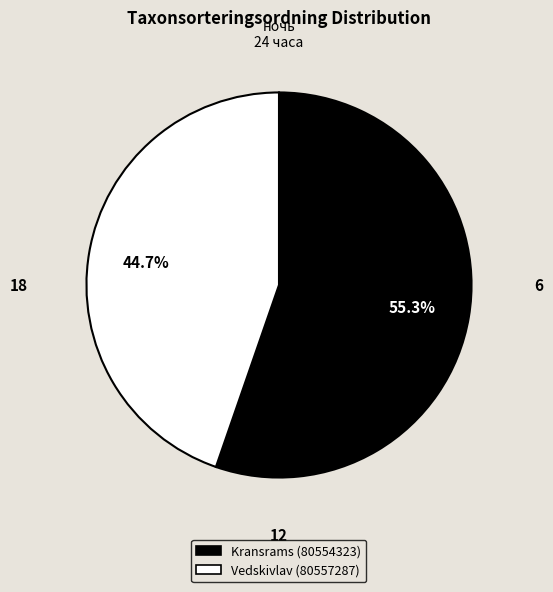

How many segments does this pie chart have?

2